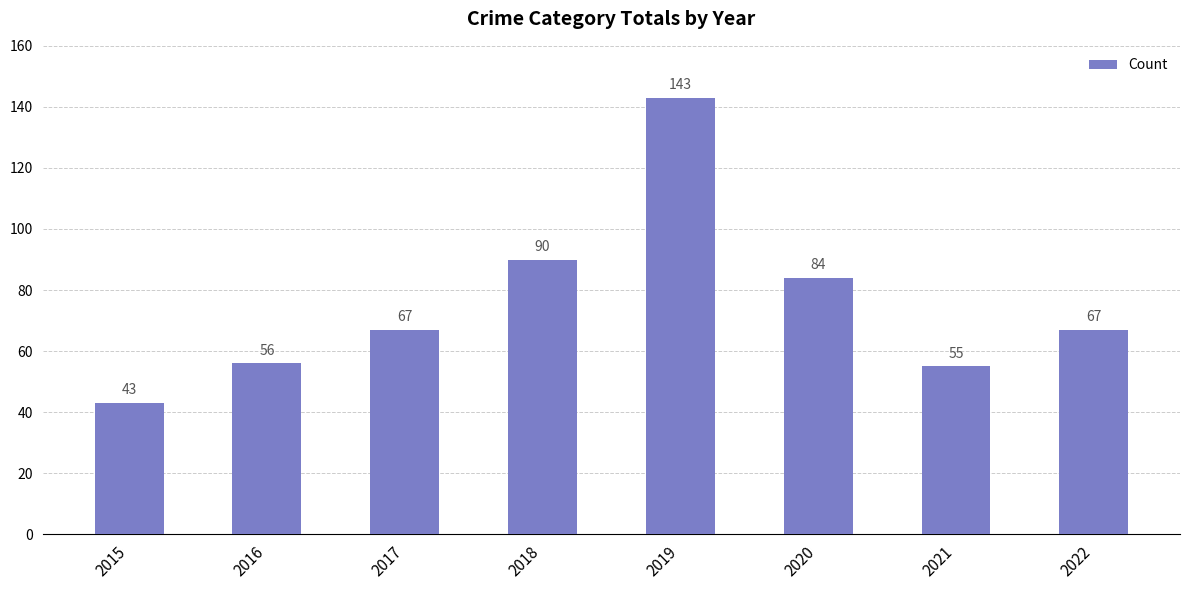

How many bars are there in total?

8